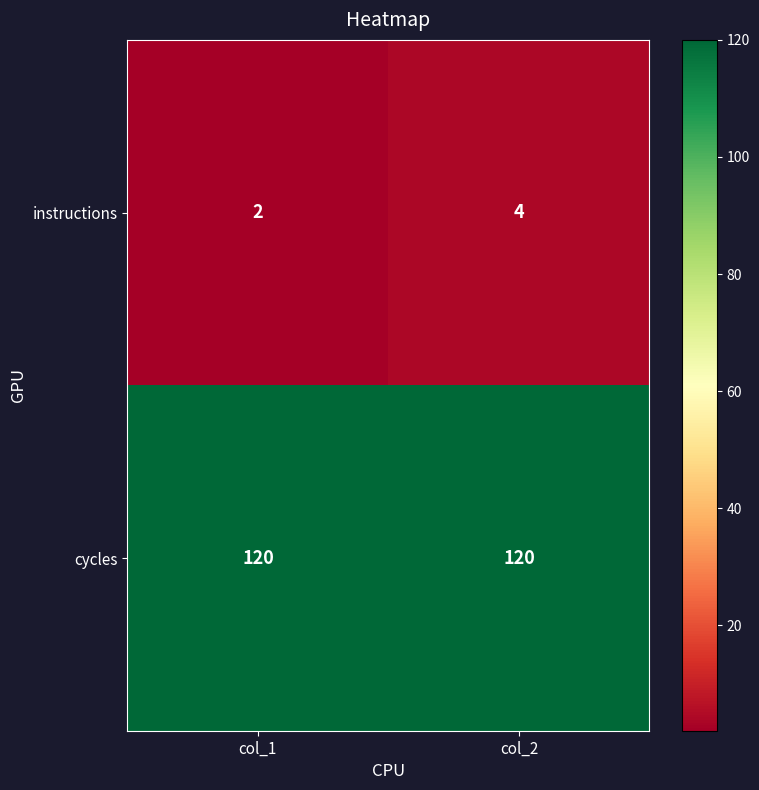

Reading right to left, what are all the values shown in this chart?

instructions: col_2=4	col_1=2
cycles: col_2=120	col_1=120